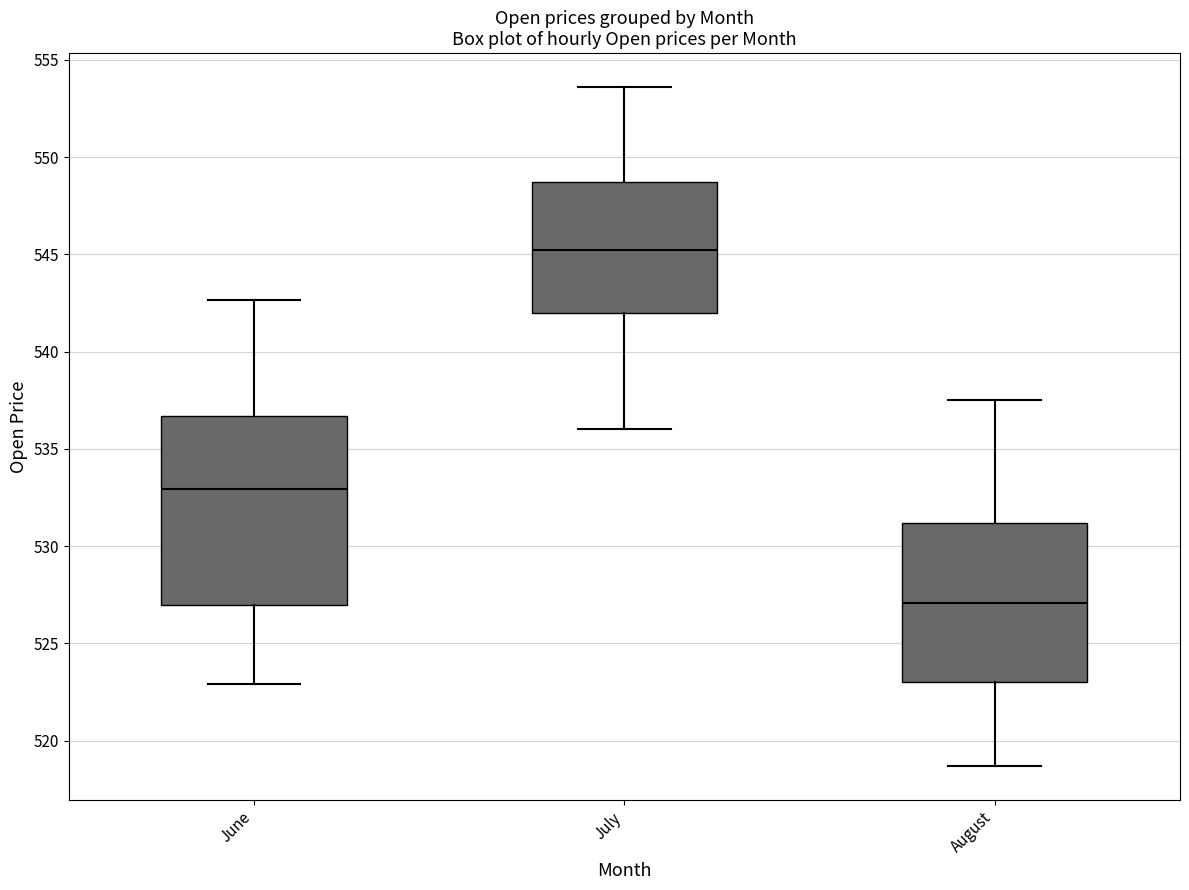

Which box has the lowest median line?

August